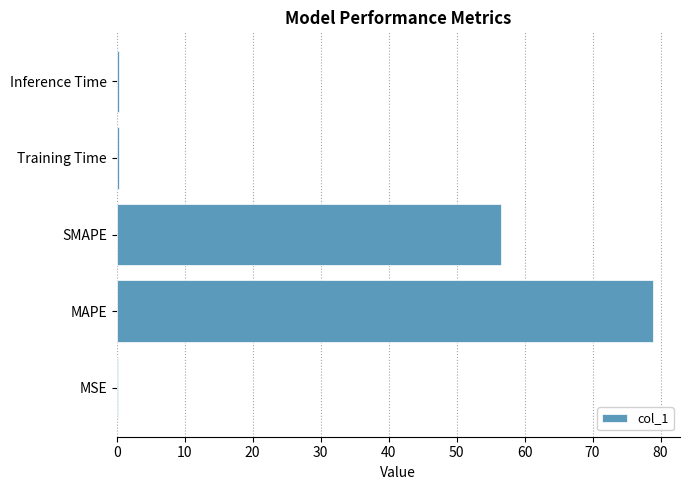

How many data points does each series have?

5